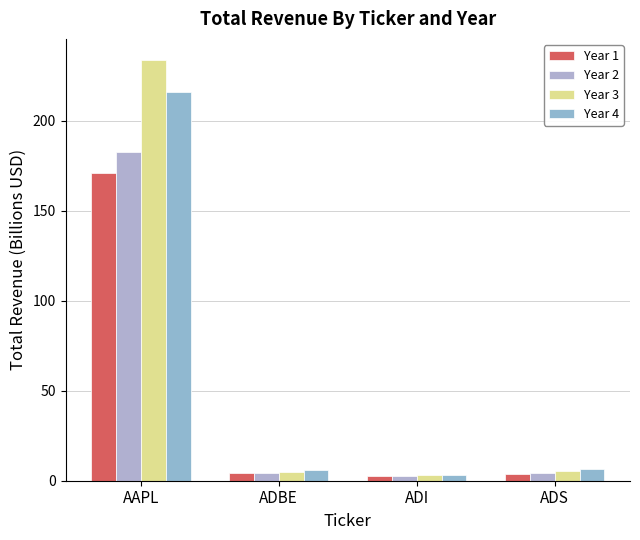

Reading right to left, list all the values displayed in this chart.

Year 1: 3.6	2.6	4.1	170.9
Year 2: 4.3	2.9	4.1	182.8
Year 3: 5.3	3.4	4.8	233.7
Year 4: 6.4	3.4	5.9	215.6